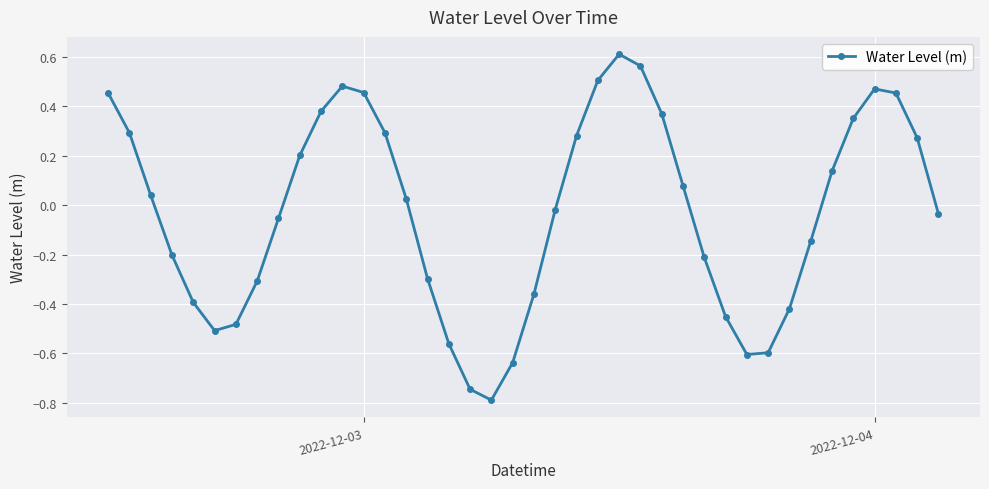

What is the difference between the second highest and second lowest values?

1.3